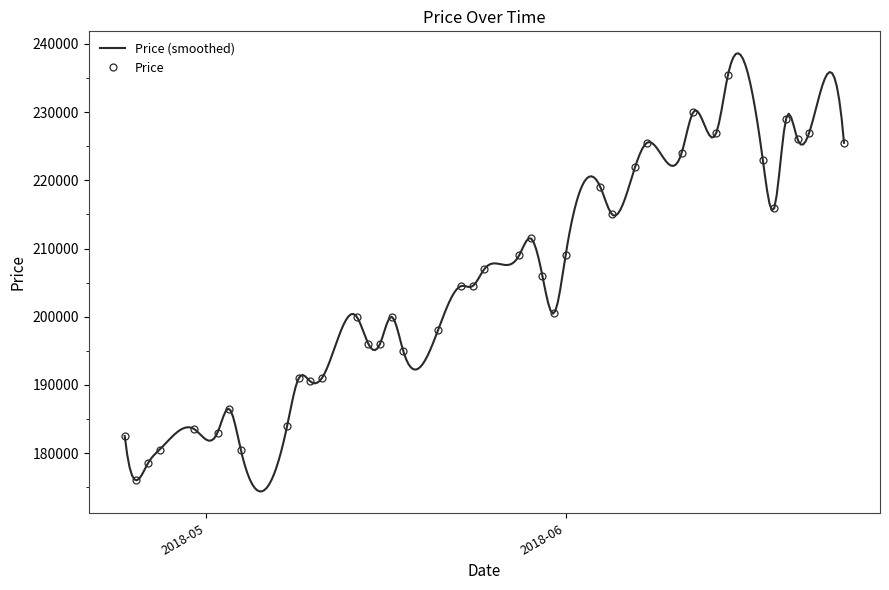

What is the label of the 21st point from the right?

2018-05-24